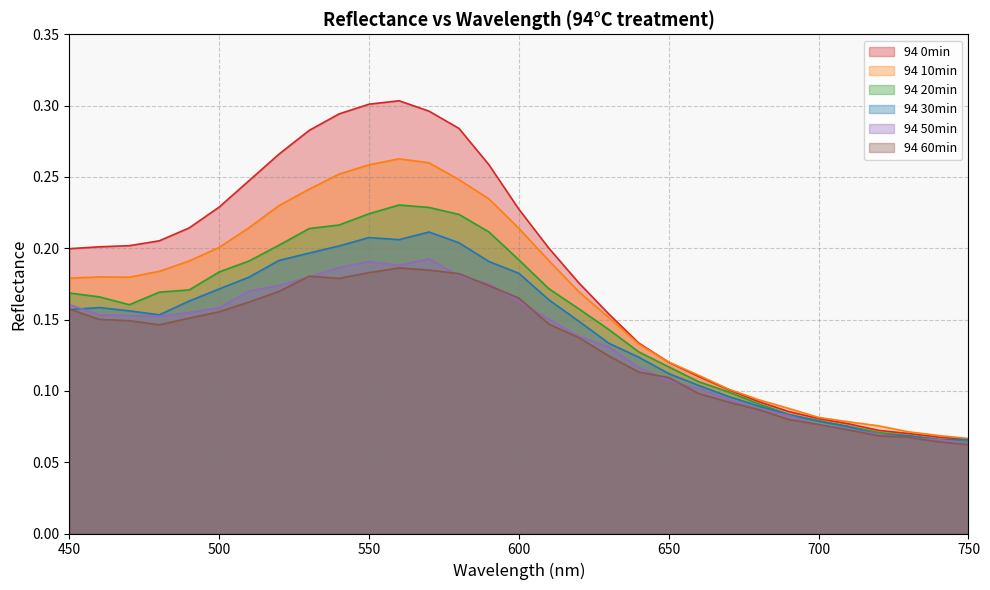

What is the minimum value shown in the chart?

0.1